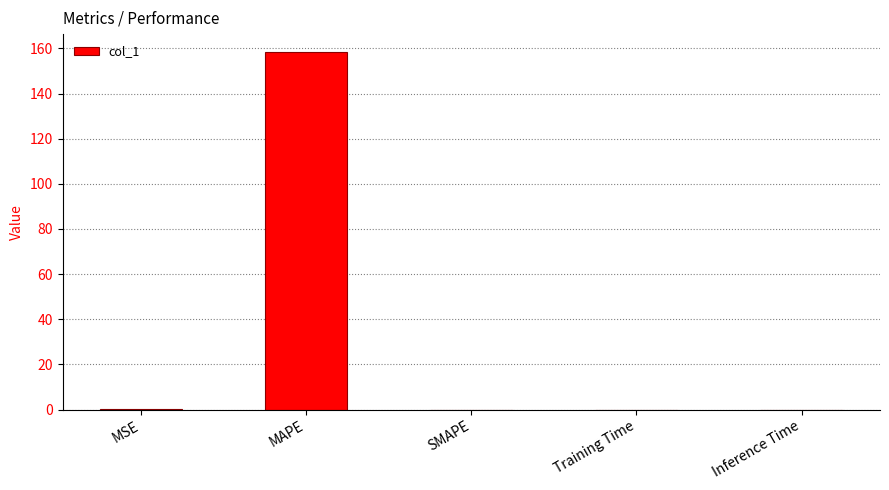

The chart shows a value of -55.8 at SMAPE. True or false?

False